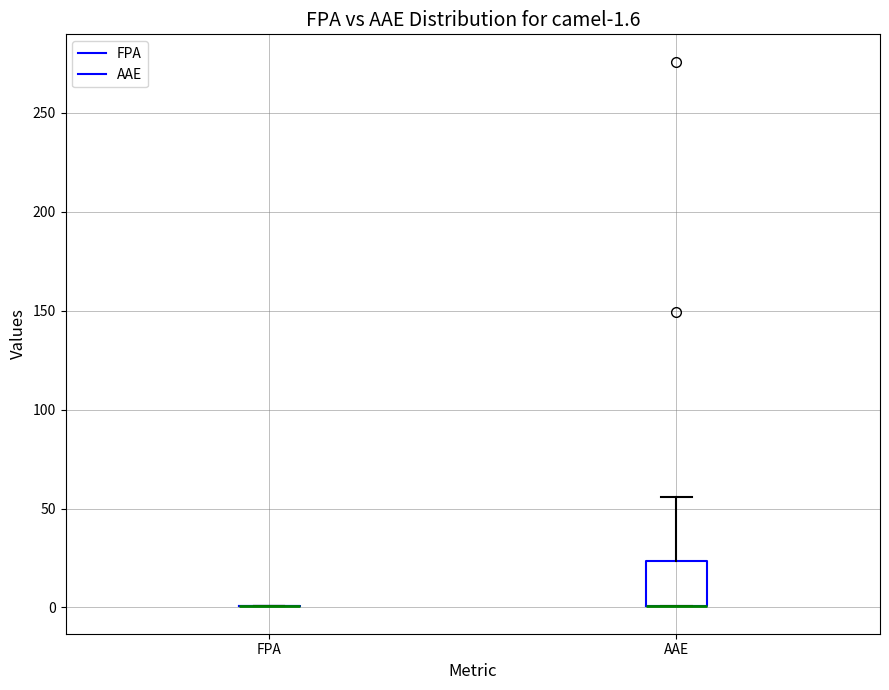

Comparing the boxes themselves (not the whiskers), which one is the tallest?

AAE